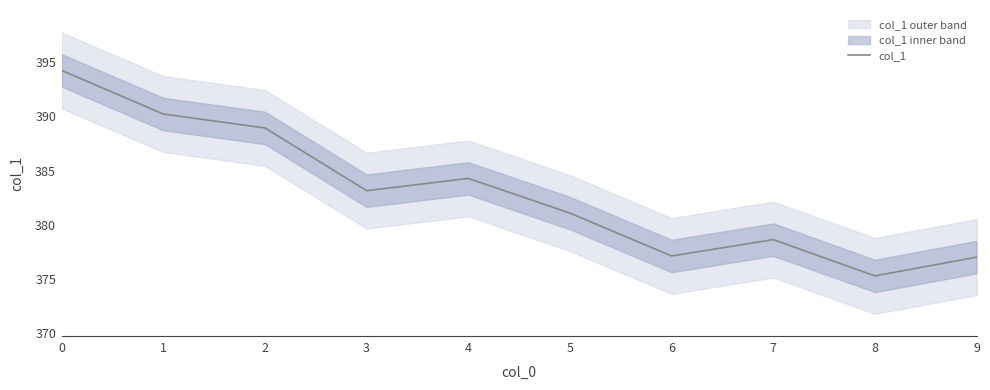

Reading right to left, extract all data points from this chart.

9=377.0	8=375.3	7=378.6	6=377.1	5=381.1	4=384.3	3=383.1	2=388.9	1=390.2	0=394.2